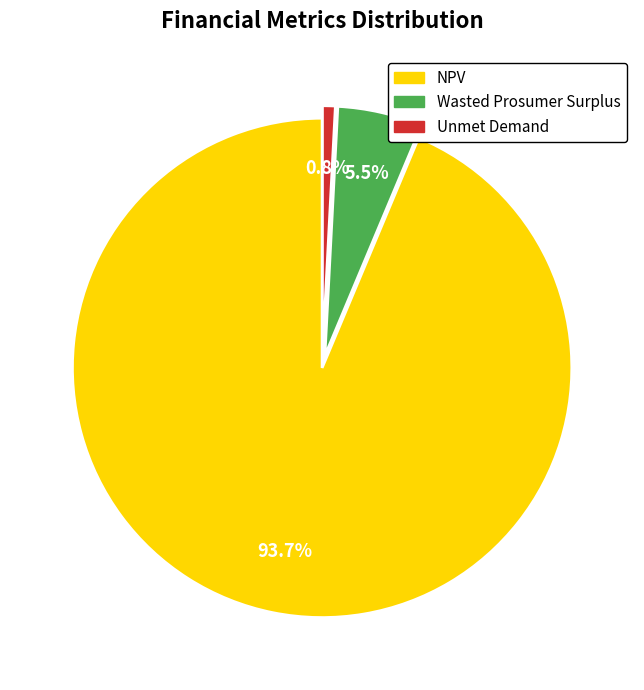

How many segments does this pie chart have?

3